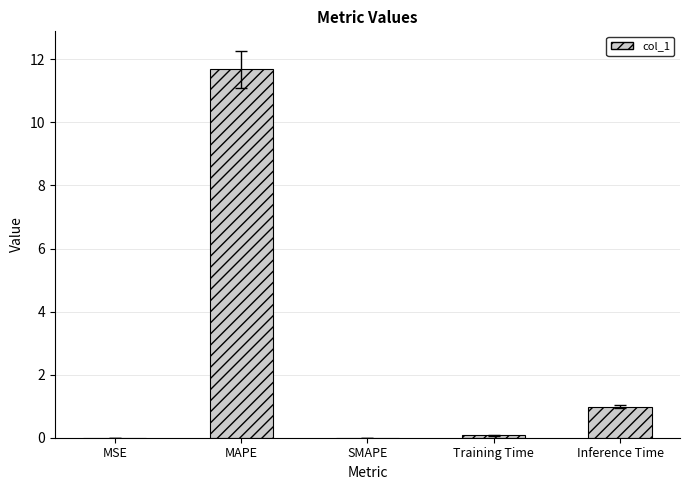

How many distinct data groups are displayed?

1